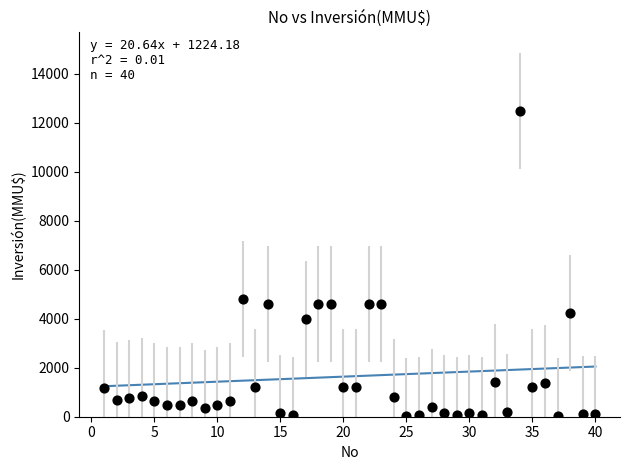

What is the range of Y values (max minus min)?

12488